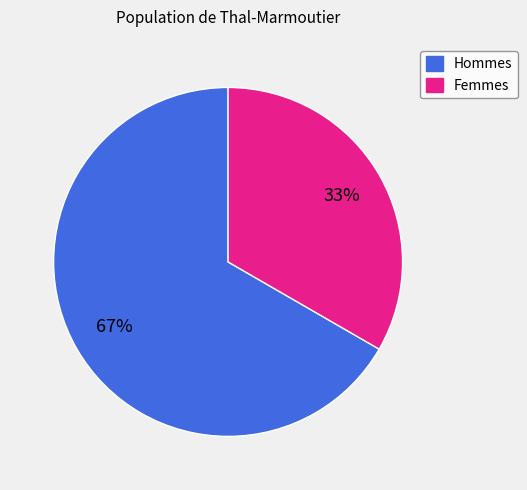

Is there any slice that represents more than half of the pie?

Yes